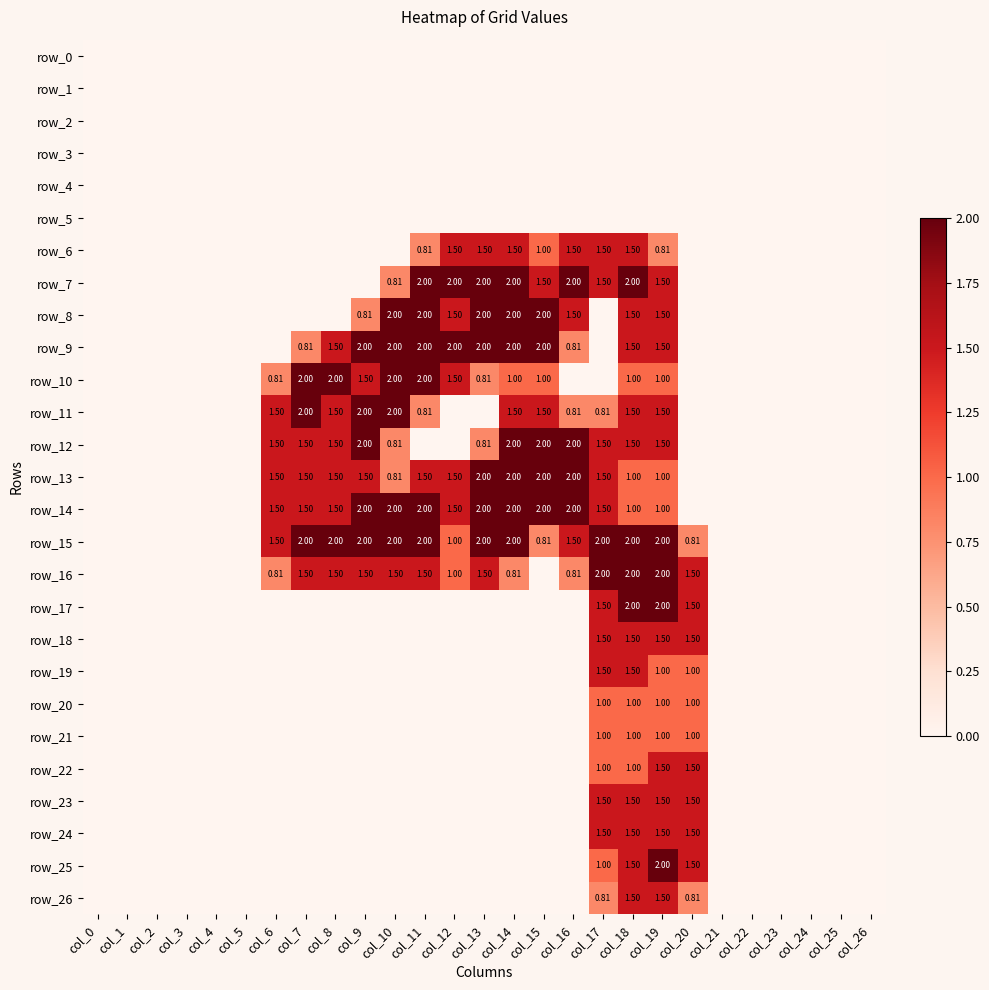

Is it true that row_13 equals 2.2 at col_9?

False